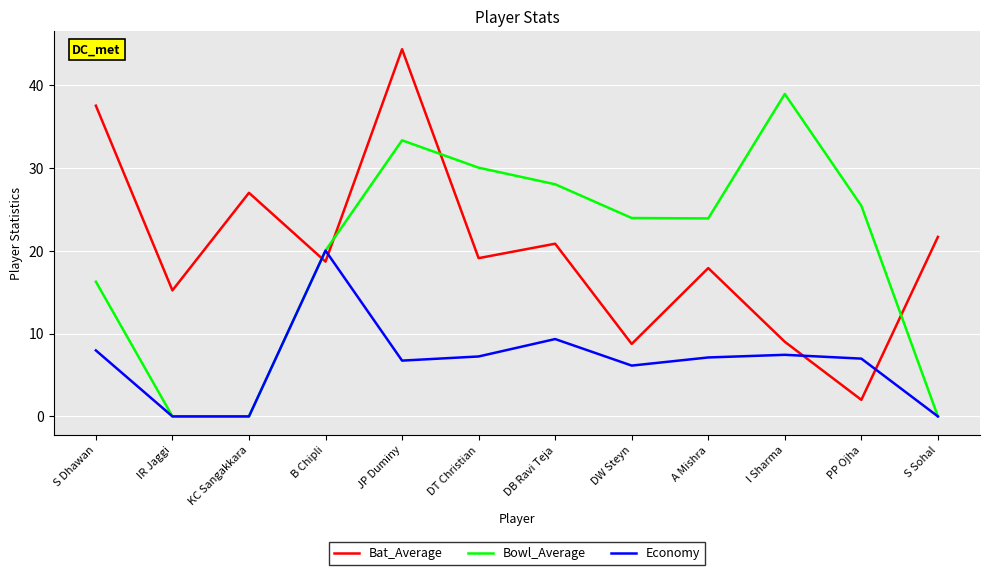

At which category is the sum across all series the highest?

JP Duminy